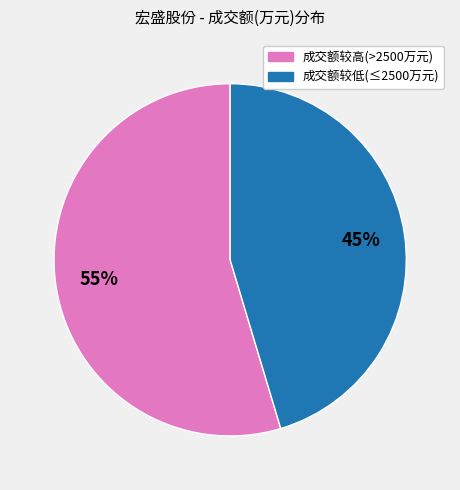

To the nearest percent, what is the average slice percentage?

50%